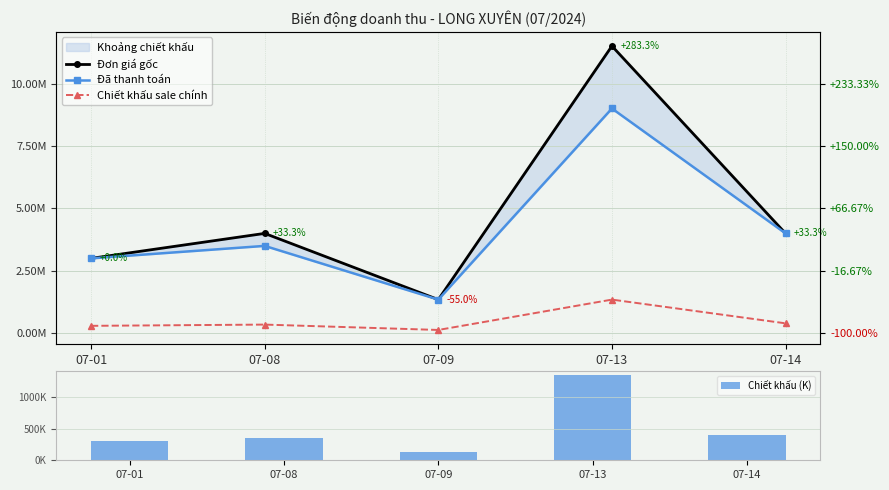

At 07-09, list the series in order from smallest to largest.

Chiết khấu (K), Chiết khấu sale chính, Đơn giá gốc, Đã thanh toán